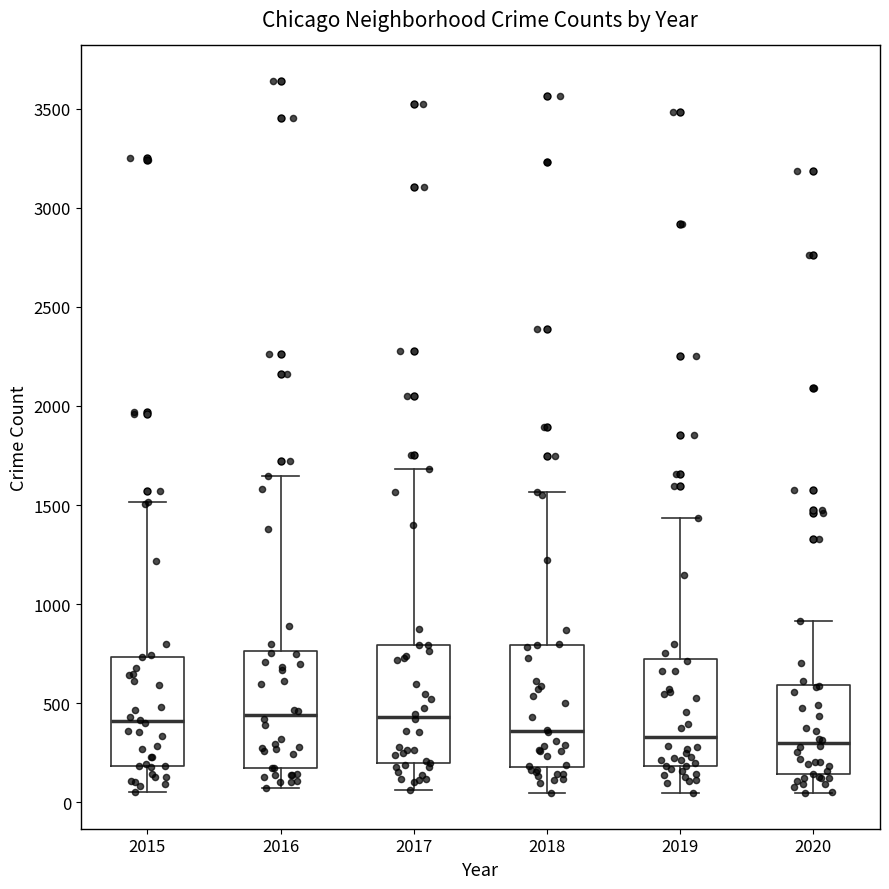

Reading left to right, read every box against the y-axis: the position of its median line, the range the box covers, and the ends of its whiskers. The values are not printed on the chart, so give them approximately, as read against the axis.

2015: median 400, box 200 to 750, whiskers 50 to 1500
2016: median 450, box 150 to 750, whiskers 50 to 1650
2017: median 450, box 200 to 800, whiskers 50 to 1700
2018: median 350, box 200 to 800, whiskers 50 to 1550
2019: median 350, box 200 to 700, whiskers 50 to 1450
2020: median 300, box 150 to 600, whiskers 50 to 900